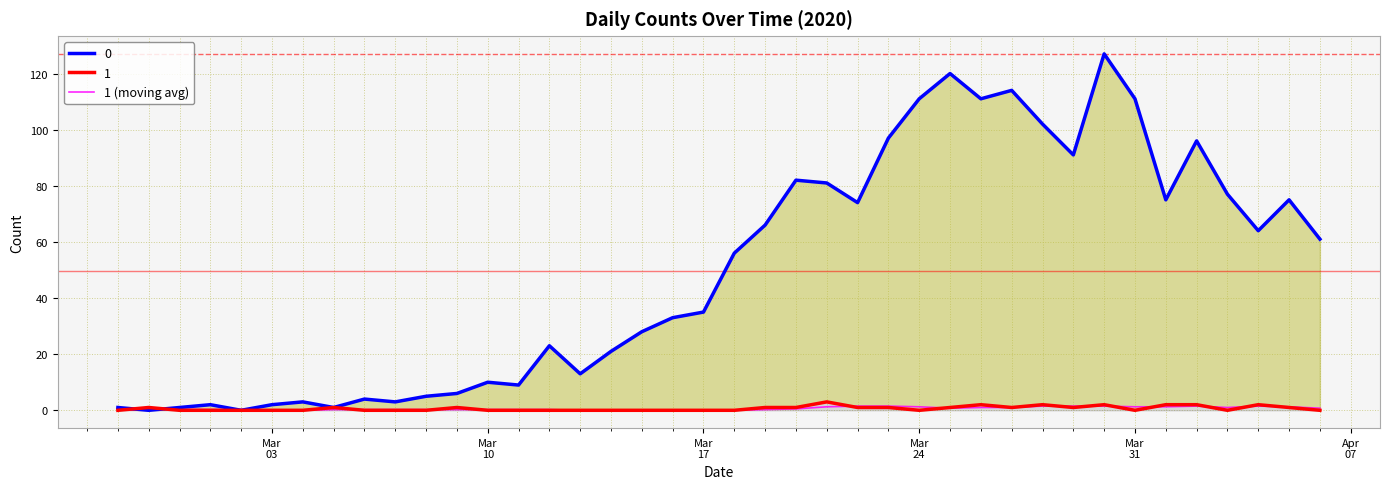

Does the chart have visible grid lines?

Yes